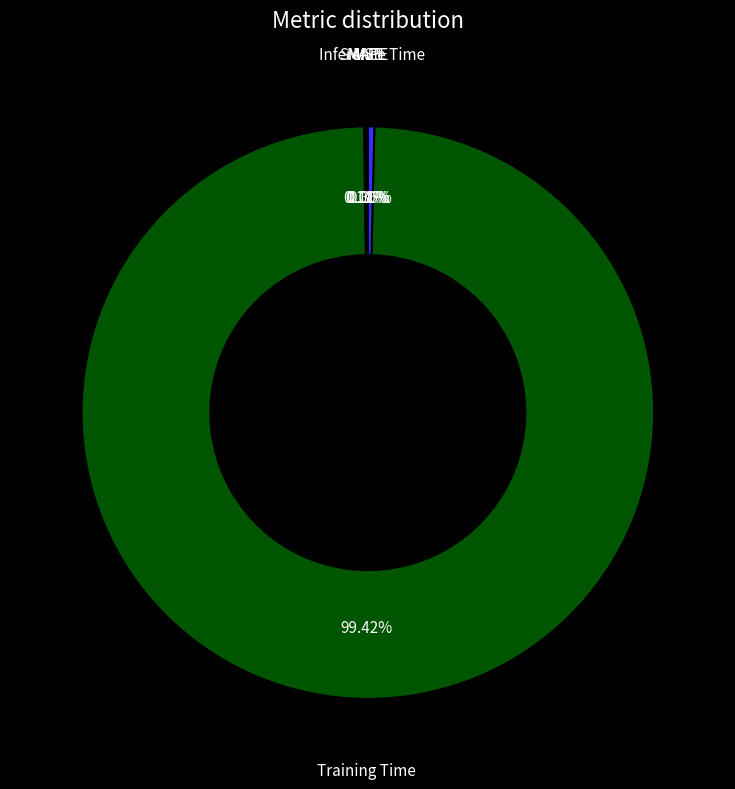

To the nearest percent, what is the difference between the largest and smallest slice percentages?

99%